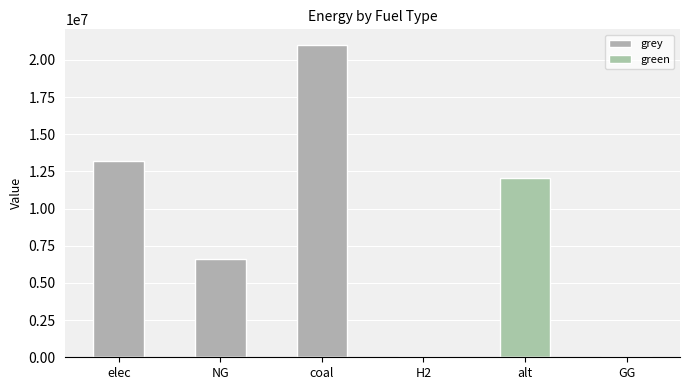

Does the chart contain any negative values?

No